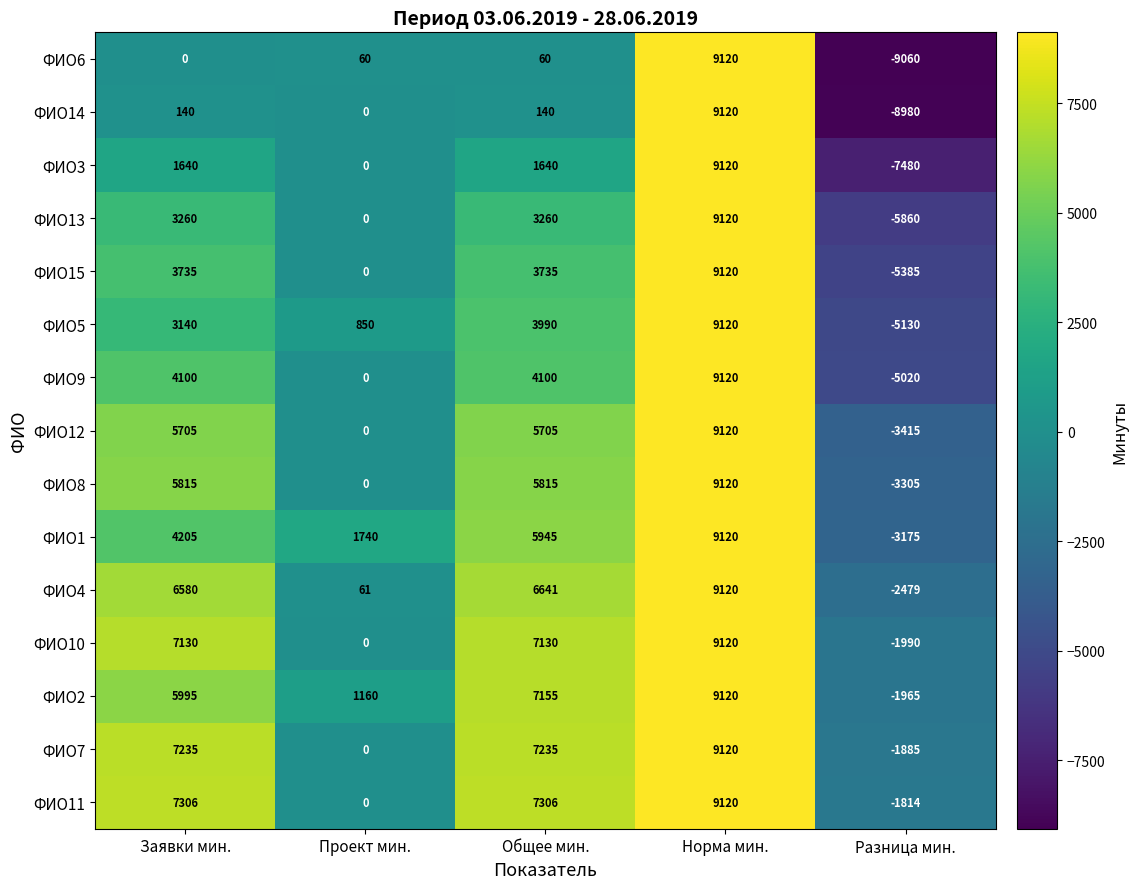

Which series has the widest spread of values?

ФИО6